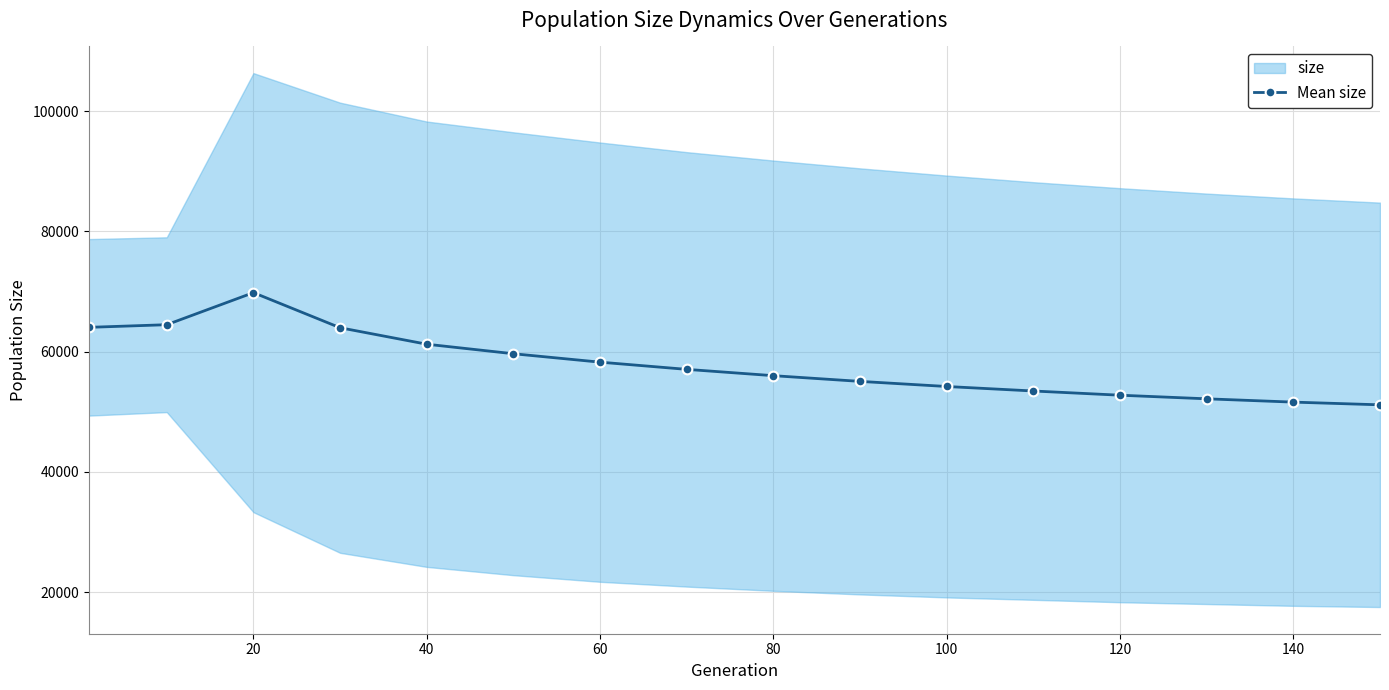

True or false: Mean size has more than 0 interior local peaks.

True